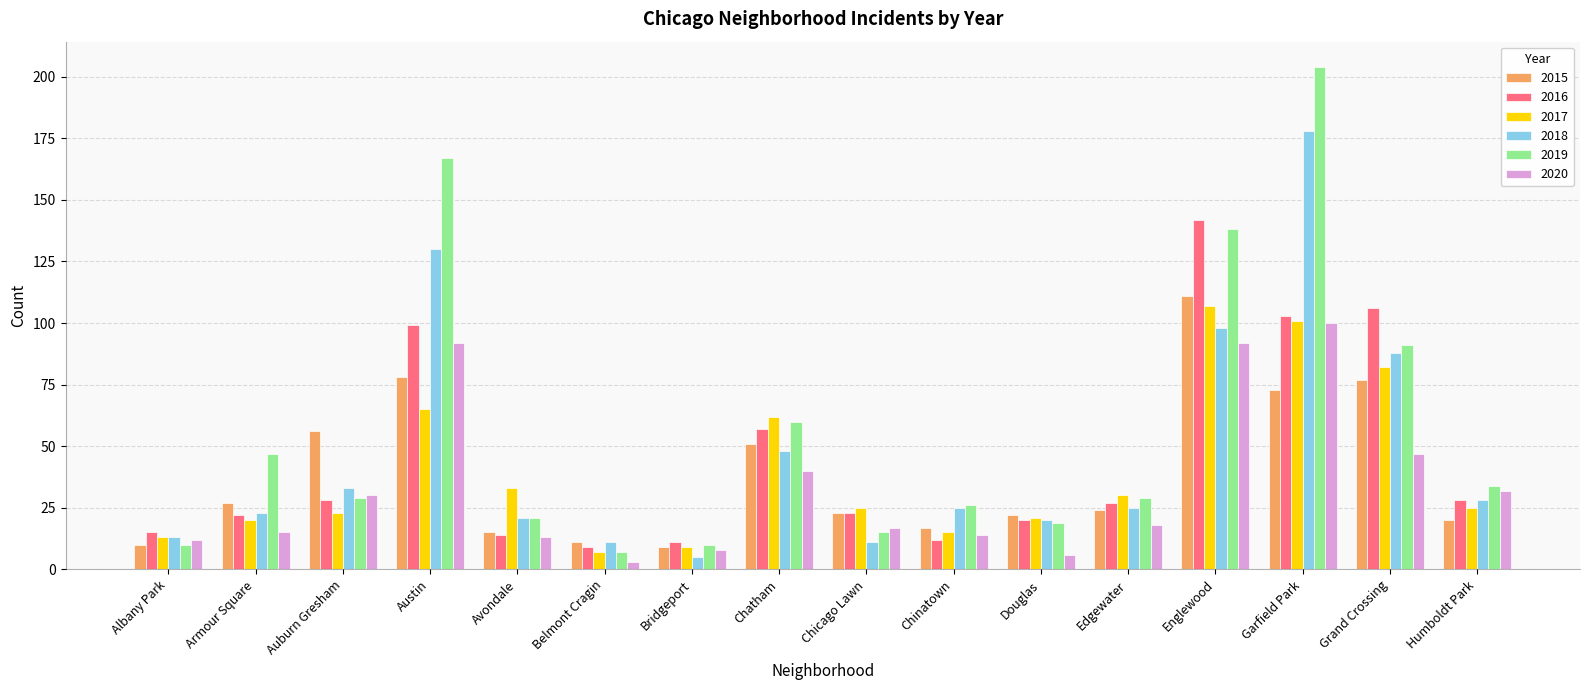

How many bars are there in each group?

6